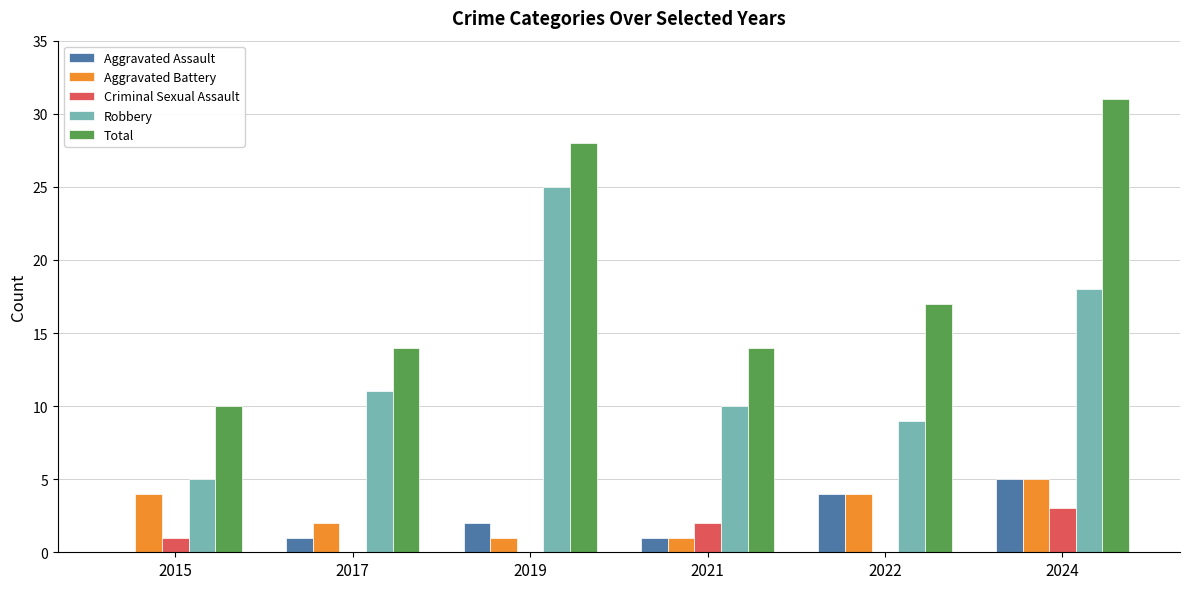

At which label is Aggravated Assault closest to 2?

2019